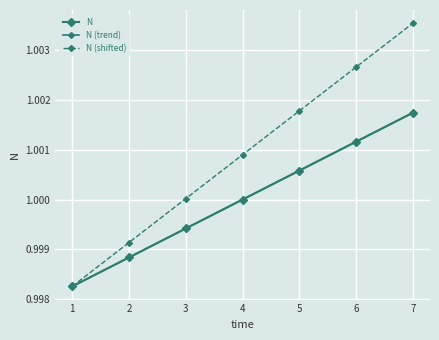

Reading left to right, transcribe all the data shown in this chart.

1=1.0	2=1.0	3=1.0	4=1.0	5=1.0	6=1.0	7=1.0